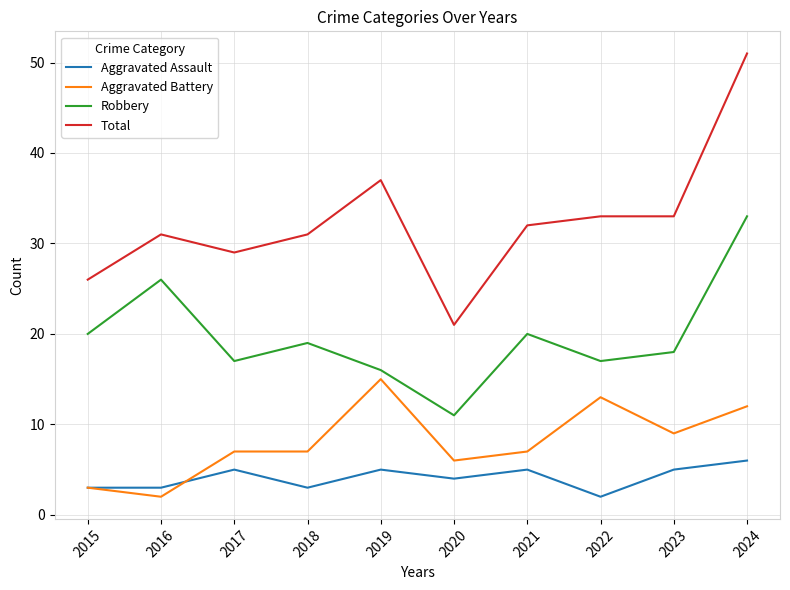

The value of Aggravated Assault at 2018 is 3. True or false?

True